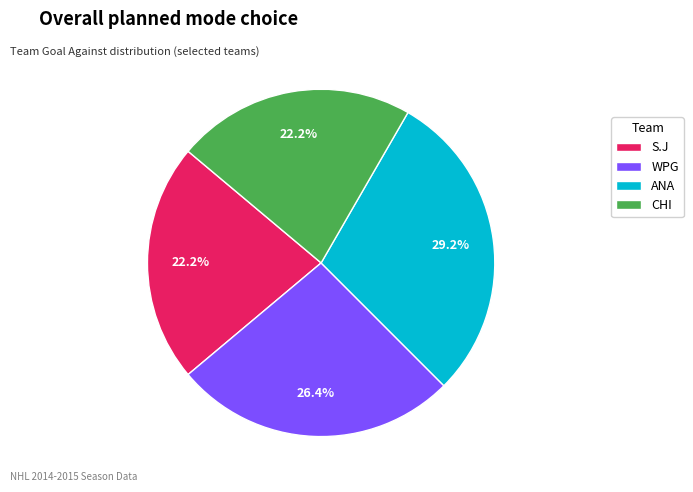

How much of the chart is everything except S.J?

77.8%